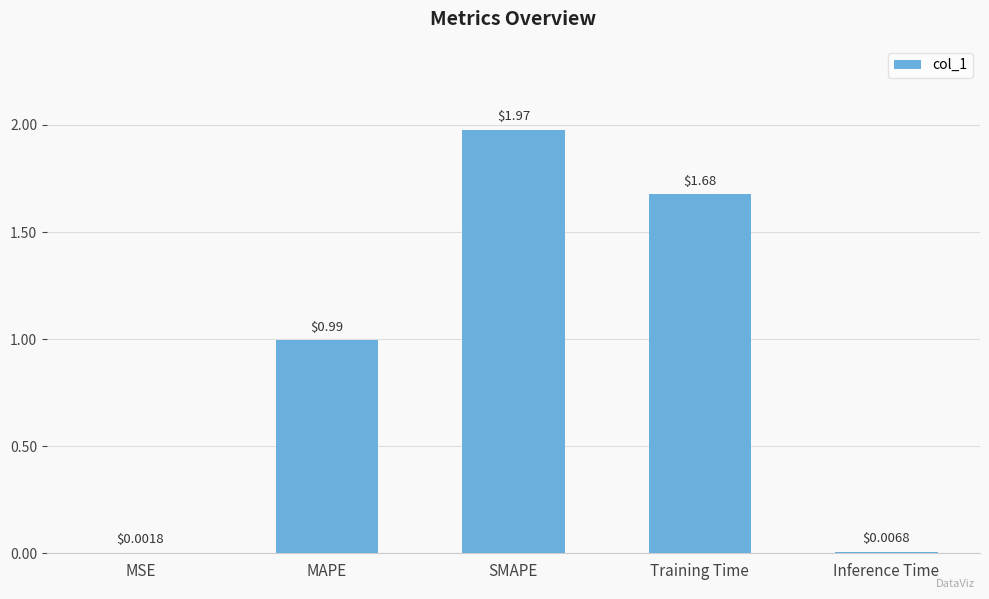

Are the bars horizontal?

No